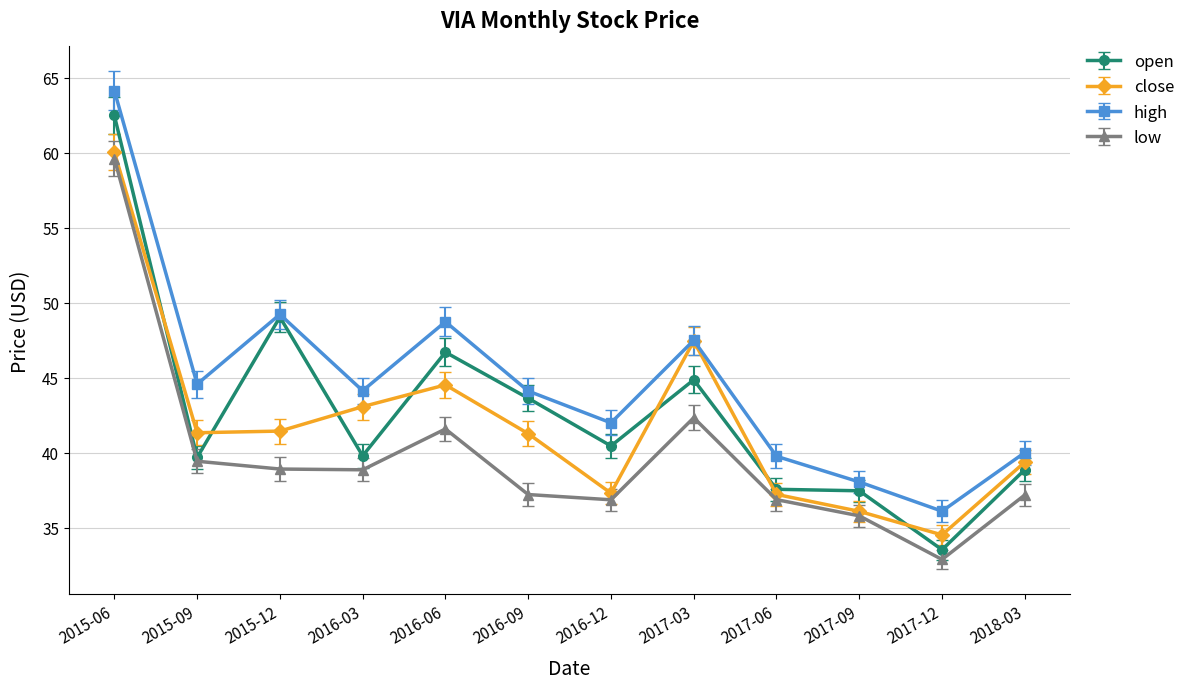

What is the minimum value for high?

36.1